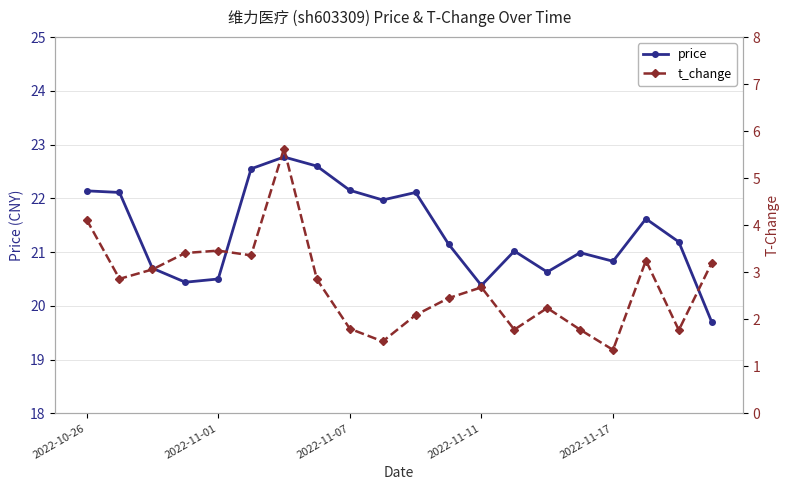

True or false: price has a value of 22.1 at 2022-11-07.

True